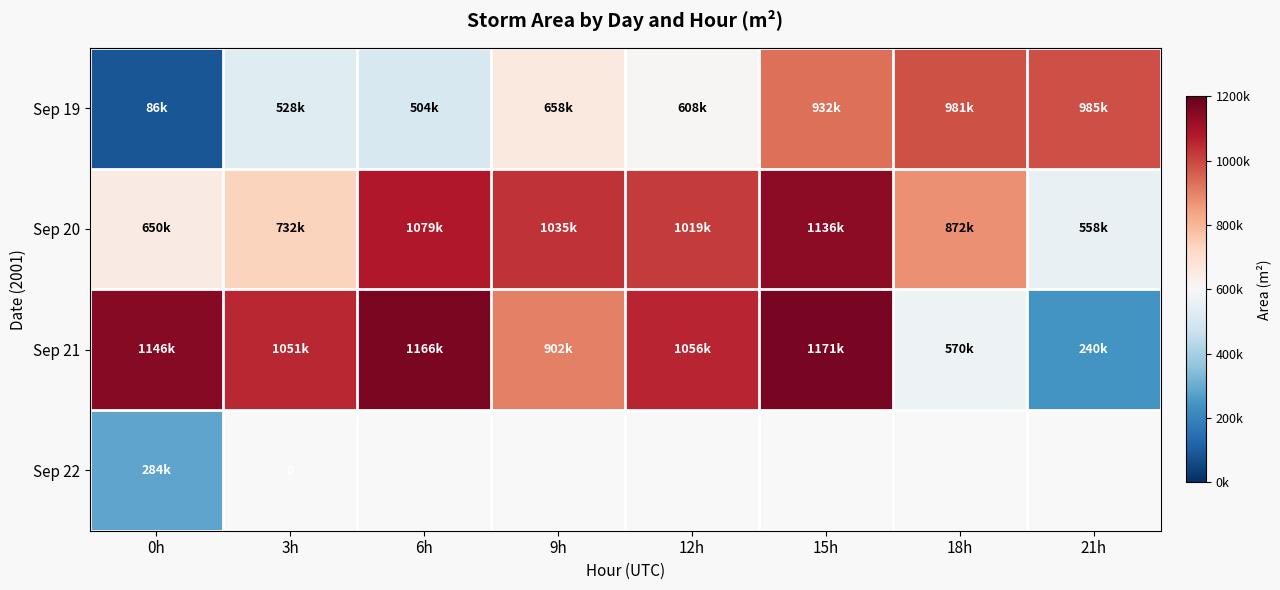

The Sep 22 series shows 0 at 3h. True or false?

True